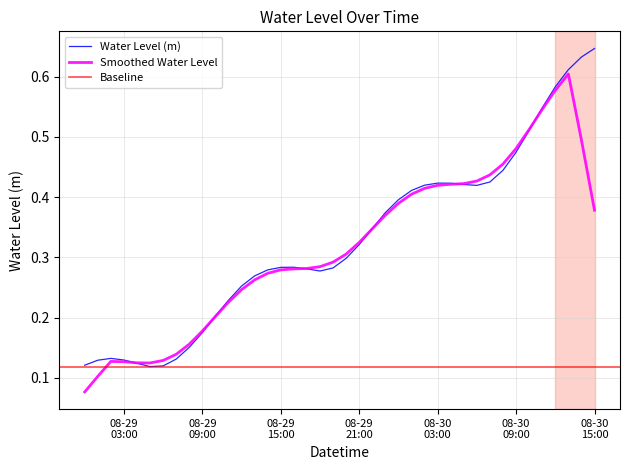

What is the smallest value displayed?

0.1